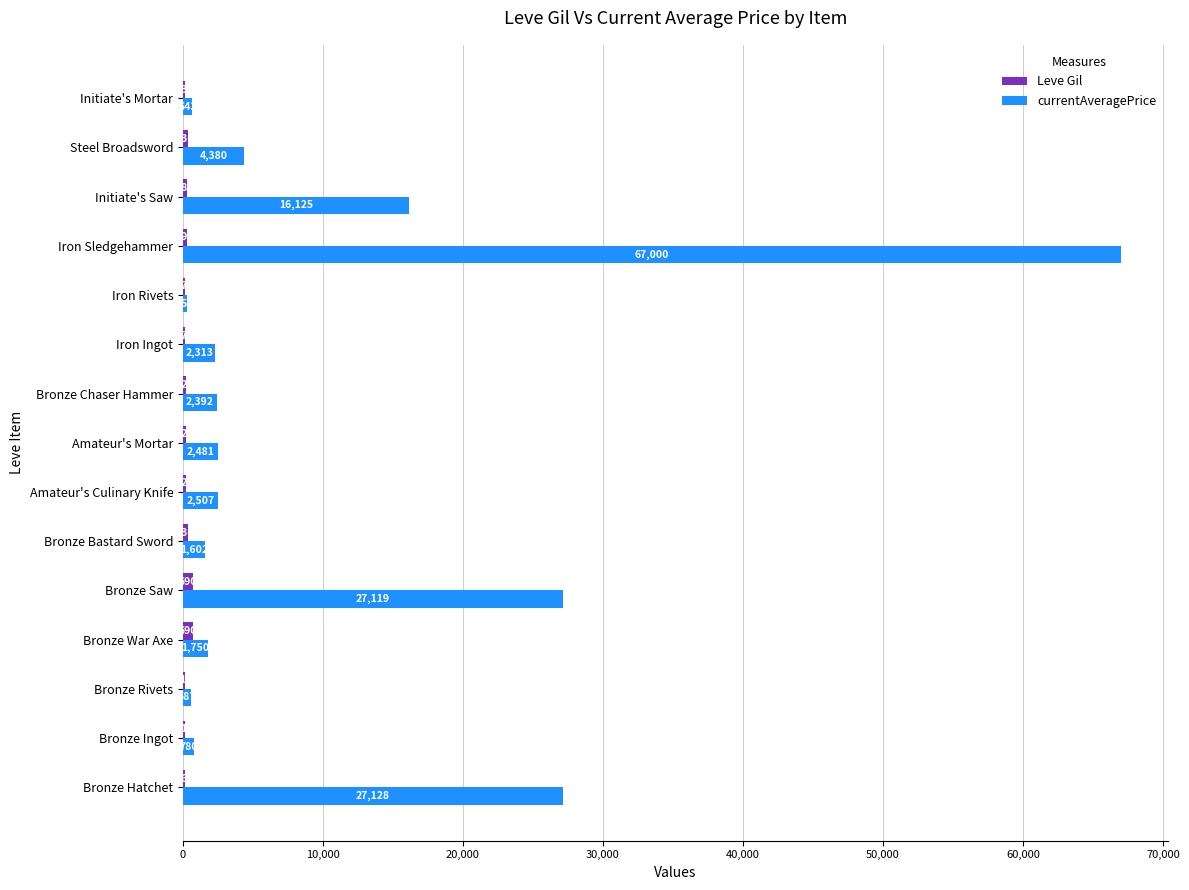

Which category has the highest value across all series?

Iron Sledgehammer